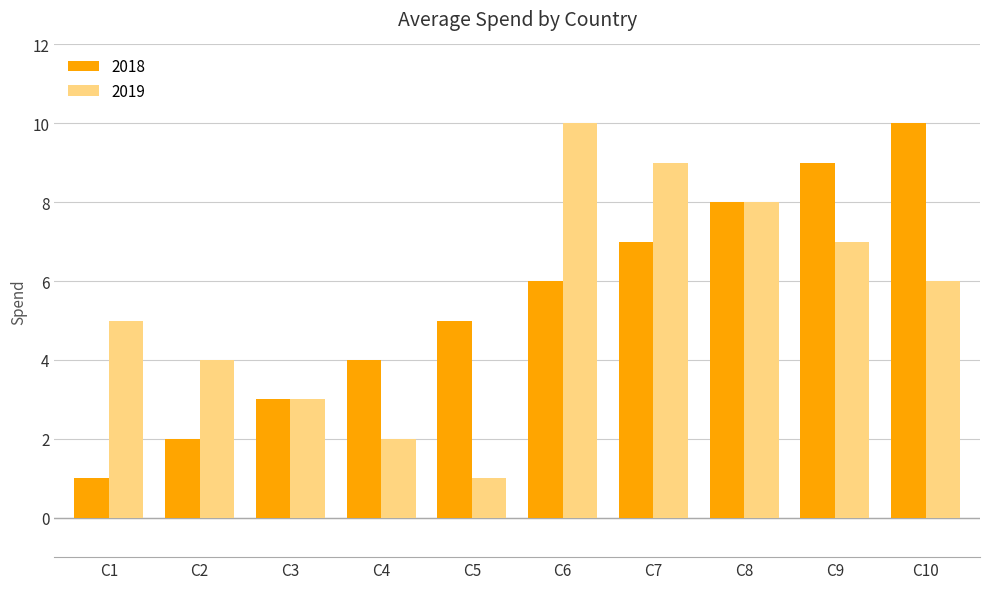

Is the value of 2019 at C7 greater than the value of 2018 at C1?

Yes